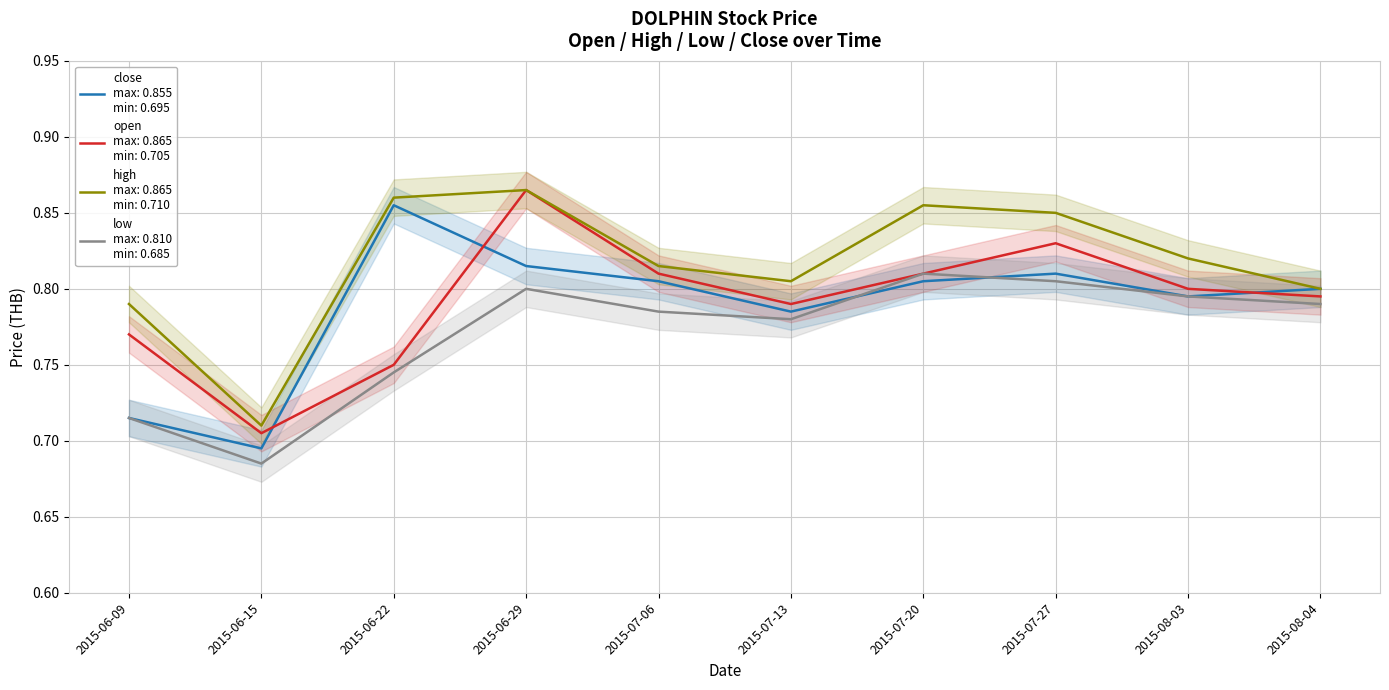

True or false: open and low cross at least once.

False